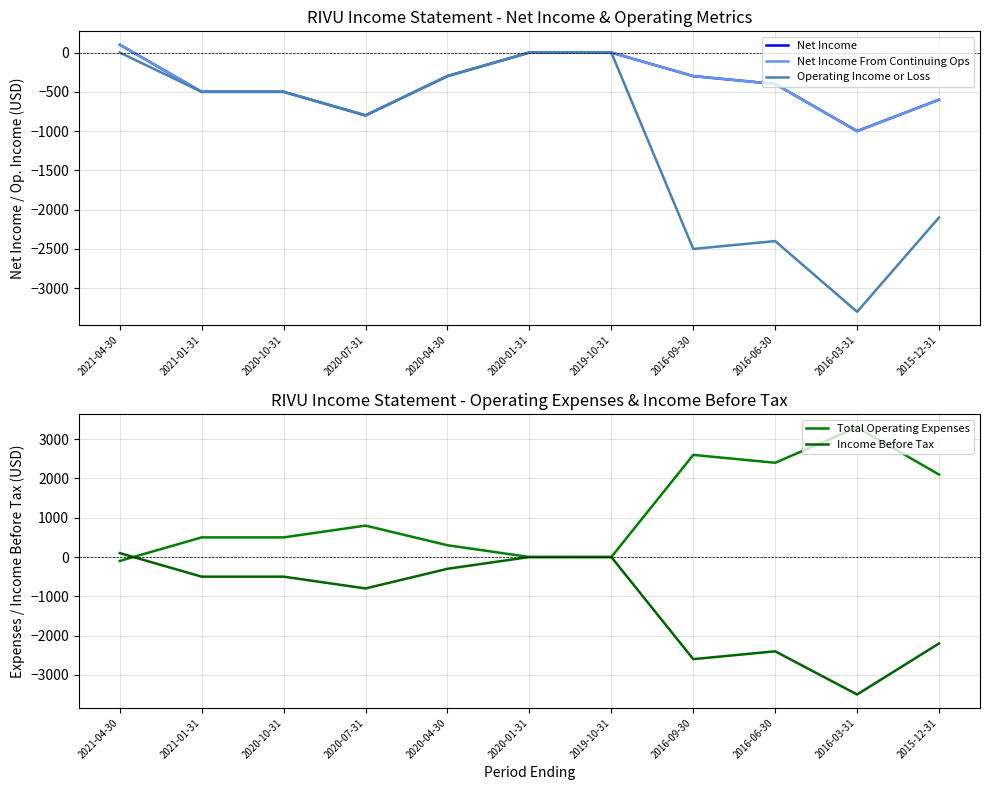

At how many categories does at least one series exceed 190?

8